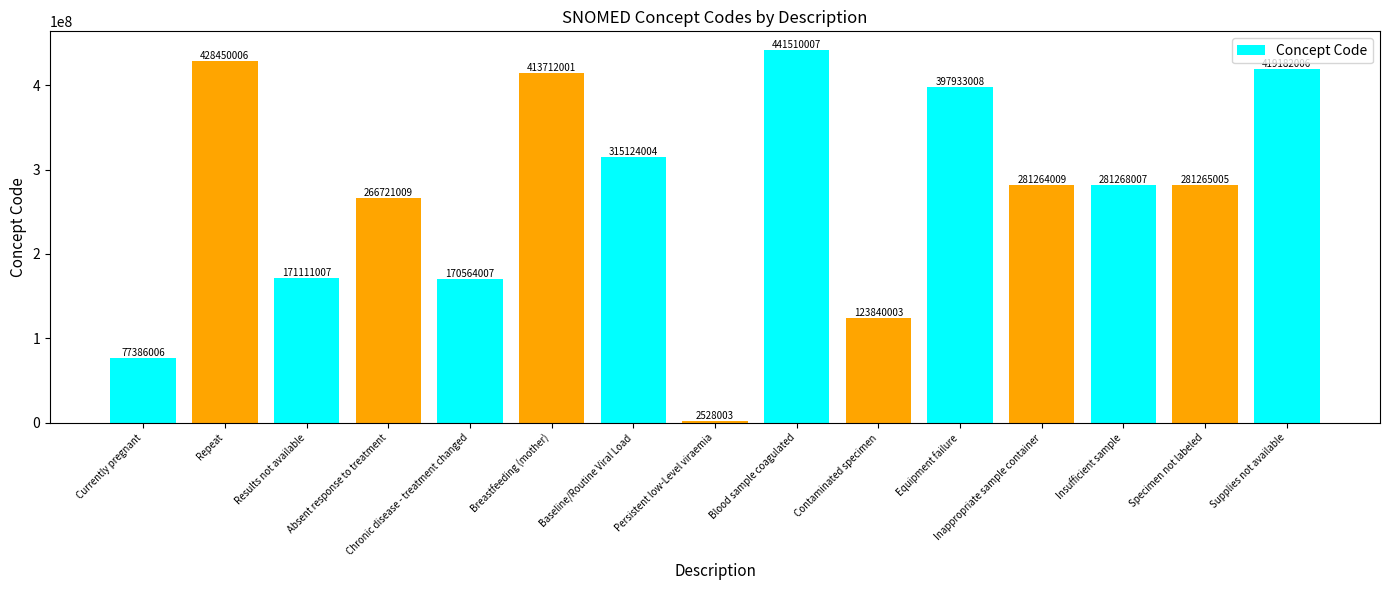

What is the change in value from Currently pregnant to Supplies not available?

+341796000